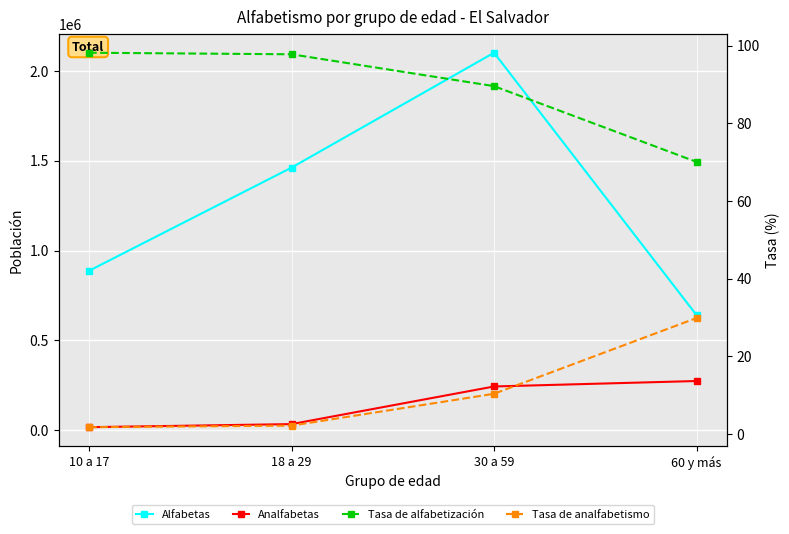

What is the label of the 3rd point from the right?

18 a 29